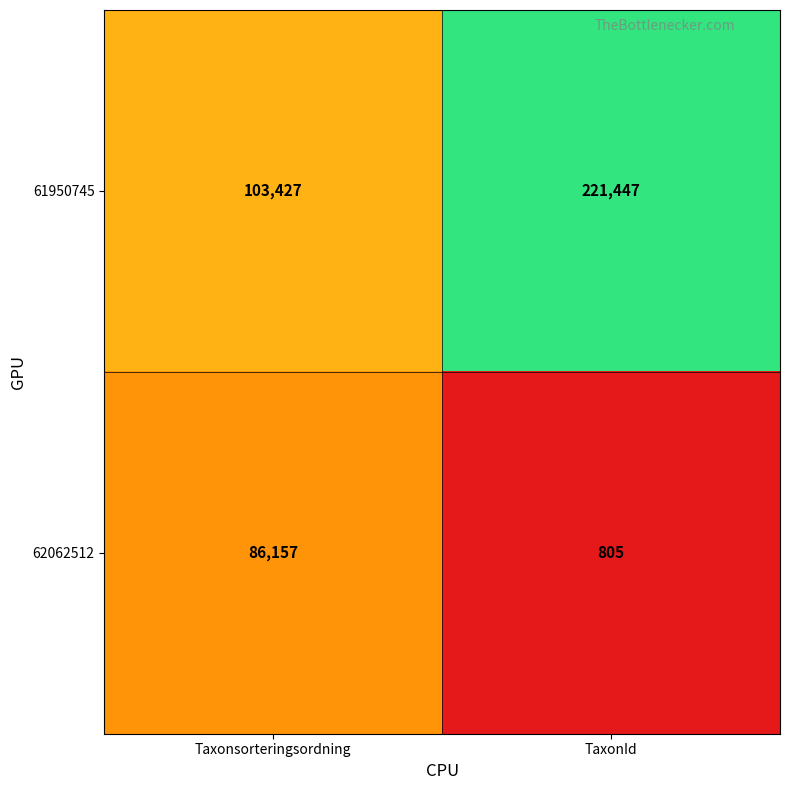

The value of 61950745 at Taxonsorteringsordning is 103427. True or false?

True